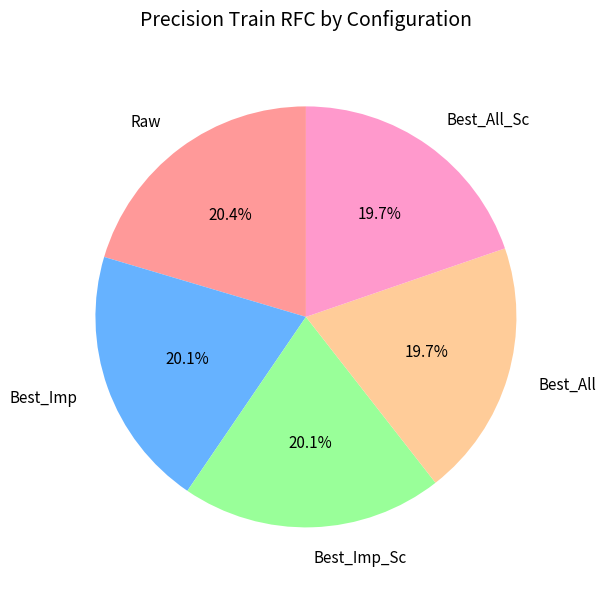

To the nearest percent, what is the combined percentage of Best_Imp and Best_All?

40%